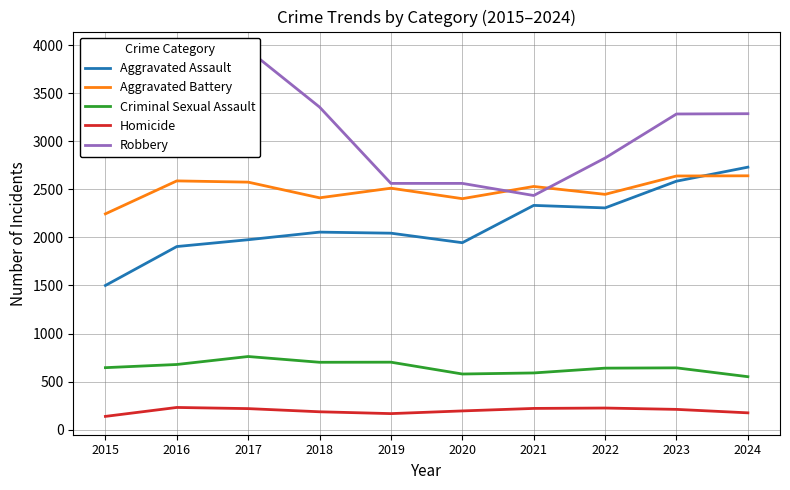

What is the total value across all series at 2022?

8446